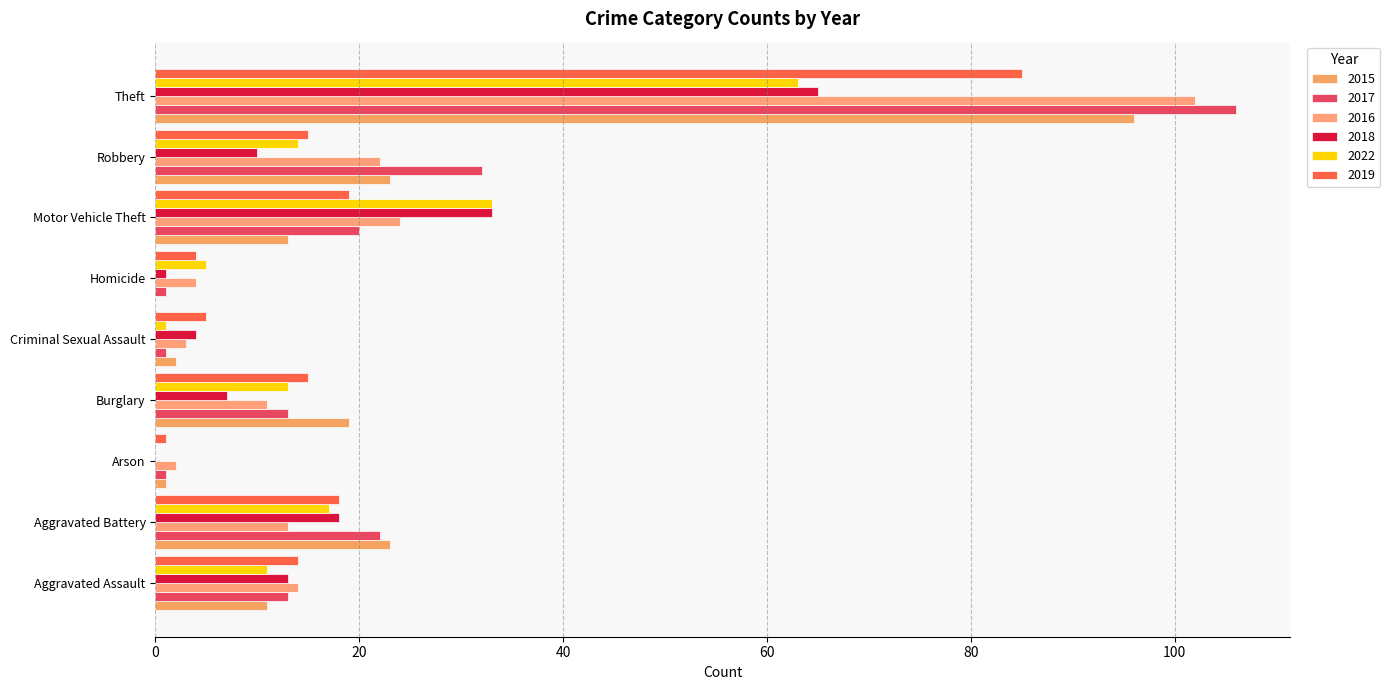

Count the number of categories in the chart.

9